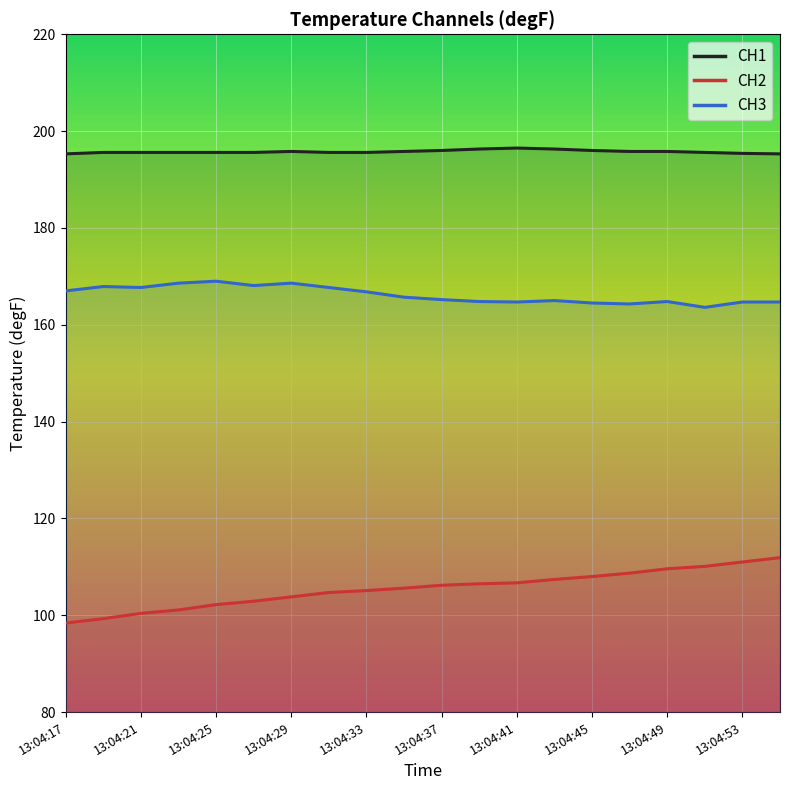

True or false: CH1 and CH3 cross at least once.

False